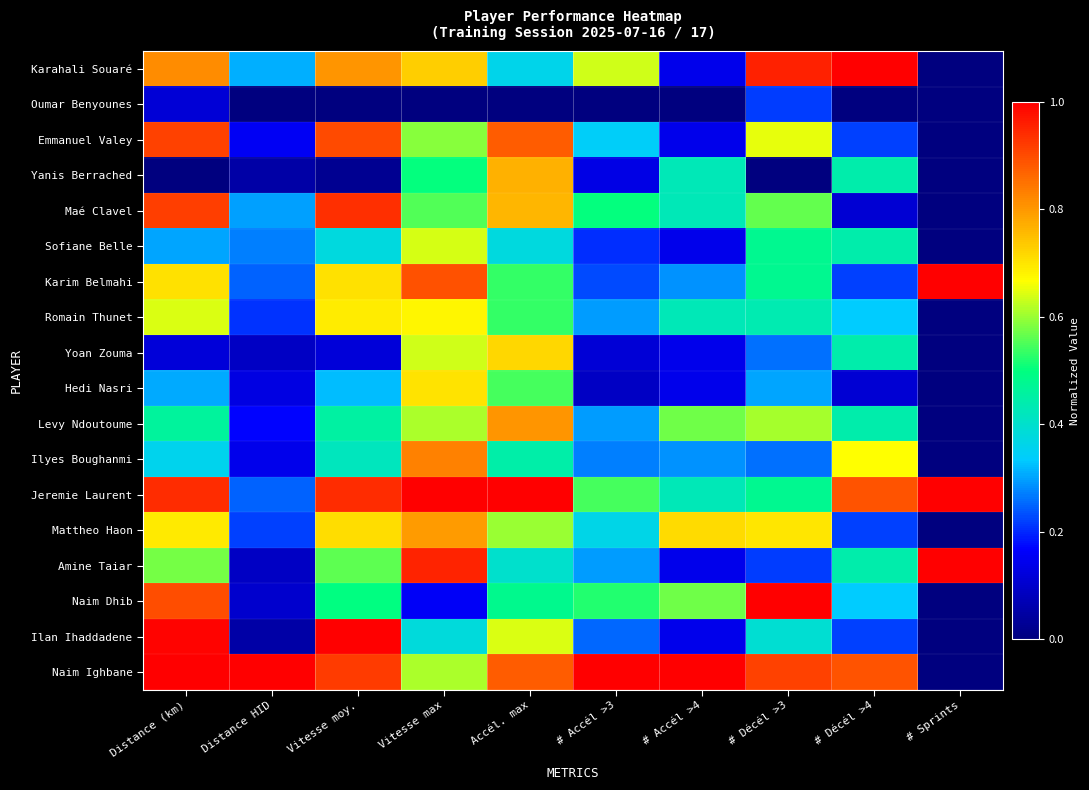

Reading left to right, list all the values displayed in this chart.

Karahali Souaré: Distance (km)=0.8	Distance HID=0.3	Vitesse moy.=0.8	Vitesse max=0.7	Accél. max=0.4	# Accél >3=0.6	# Accél >4=0.1	# Décél >3=1.0	# Décél >4=1.0	# Sprints=0.0
Oumar Benyounes: Distance (km)=0.1	Distance HID=0.0	Vitesse moy.=0.0	Vitesse max=0.0	Accél. max=0.0	# Accél >3=0.0	# Accél >4=0.0	# Décél >3=0.2	# Décél >4=0.0	# Sprints=0.0
Emmanuel Valey: Distance (km)=0.9	Distance HID=0.2	Vitesse moy.=0.9	Vitesse max=0.6	Accél. max=0.9	# Accél >3=0.3	# Accél >4=0.1	# Décél >3=0.7	# Décél >4=0.2	# Sprints=0.0
Yanis Berrached: Distance (km)=0.0	Distance HID=0.1	Vitesse moy.=0.0	Vitesse max=0.5	Accél. max=0.8	# Accél >3=0.1	# Accél >4=0.4	# Décél >3=0.0	# Décél >4=0.4	# Sprints=0.0
Maé Clavel: Distance (km)=0.9	Distance HID=0.3	Vitesse moy.=0.9	Vitesse max=0.6	Accél. max=0.8	# Accél >3=0.5	# Accél >4=0.4	# Décél >3=0.6	# Décél >4=0.1	# Sprints=0.0
Sofiane Belle: Distance (km)=0.3	Distance HID=0.3	Vitesse moy.=0.4	Vitesse max=0.6	Accél. max=0.4	# Accél >3=0.2	# Accél >4=0.1	# Décél >3=0.5	# Décél >4=0.4	# Sprints=0.0
Karim Belmahi: Distance (km)=0.7	Distance HID=0.2	Vitesse moy.=0.7	Vitesse max=0.9	Accél. max=0.5	# Accél >3=0.2	# Accél >4=0.3	# Décél >3=0.5	# Décél >4=0.2	# Sprints=1.0
Romain Thunet: Distance (km)=0.6	Distance HID=0.2	Vitesse moy.=0.7	Vitesse max=0.7	Accél. max=0.5	# Accél >3=0.3	# Accél >4=0.4	# Décél >3=0.4	# Décél >4=0.3	# Sprints=0.0
Yoan Zouma: Distance (km)=0.1	Distance HID=0.1	Vitesse moy.=0.1	Vitesse max=0.6	Accél. max=0.7	# Accél >3=0.1	# Accél >4=0.1	# Décél >3=0.3	# Décél >4=0.4	# Sprints=0.0
Hedi Nasri: Distance (km)=0.3	Distance HID=0.1	Vitesse moy.=0.3	Vitesse max=0.7	Accél. max=0.5	# Accél >3=0.1	# Accél >4=0.1	# Décél >3=0.3	# Décél >4=0.1	# Sprints=0.0
Levy Ndoutoume: Distance (km)=0.5	Distance HID=0.2	Vitesse moy.=0.5	Vitesse max=0.6	Accél. max=0.8	# Accél >3=0.3	# Accél >4=0.6	# Décél >3=0.6	# Décél >4=0.4	# Sprints=0.0
Ilyes Boughanmi: Distance (km)=0.4	Distance HID=0.1	Vitesse moy.=0.4	Vitesse max=0.8	Accél. max=0.4	# Accél >3=0.3	# Accél >4=0.3	# Décél >3=0.3	# Décél >4=0.7	# Sprints=0.0
Jeremie Laurent: Distance (km)=0.9	Distance HID=0.2	Vitesse moy.=0.9	Vitesse max=1.0	Accél. max=1.0	# Accél >3=0.5	# Accél >4=0.4	# Décél >3=0.5	# Décél >4=0.9	# Sprints=1.0
Mattheo Haon: Distance (km)=0.7	Distance HID=0.2	Vitesse moy.=0.7	Vitesse max=0.8	Accél. max=0.6	# Accél >3=0.4	# Accél >4=0.7	# Décél >3=0.7	# Décél >4=0.2	# Sprints=0.0
Amine Taiar: Distance (km)=0.6	Distance HID=0.1	Vitesse moy.=0.6	Vitesse max=1.0	Accél. max=0.4	# Accél >3=0.3	# Accél >4=0.1	# Décél >3=0.2	# Décél >4=0.4	# Sprints=1.0
Naim Dhib: Distance (km)=0.9	Distance HID=0.1	Vitesse moy.=0.5	Vitesse max=0.2	Accél. max=0.5	# Accél >3=0.5	# Accél >4=0.6	# Décél >3=1.0	# Décél >4=0.3	# Sprints=0.0
Ilan Ihaddadene: Distance (km)=1.0	Distance HID=0.1	Vitesse moy.=1.0	Vitesse max=0.4	Accél. max=0.6	# Accél >3=0.2	# Accél >4=0.1	# Décél >3=0.4	# Décél >4=0.2	# Sprints=0.0
Naim Ighbane: Distance (km)=1.0	Distance HID=1.0	Vitesse moy.=0.9	Vitesse max=0.6	Accél. max=0.9	# Accél >3=1.0	# Accél >4=1.0	# Décél >3=0.9	# Décél >4=0.9	# Sprints=0.0